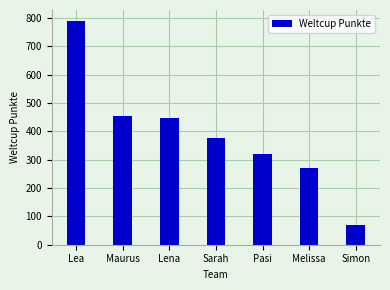

Rank the categories by value from highest to lowest.

Lea, Maurus, Lena, Sarah, Pasi, Melissa, Simon